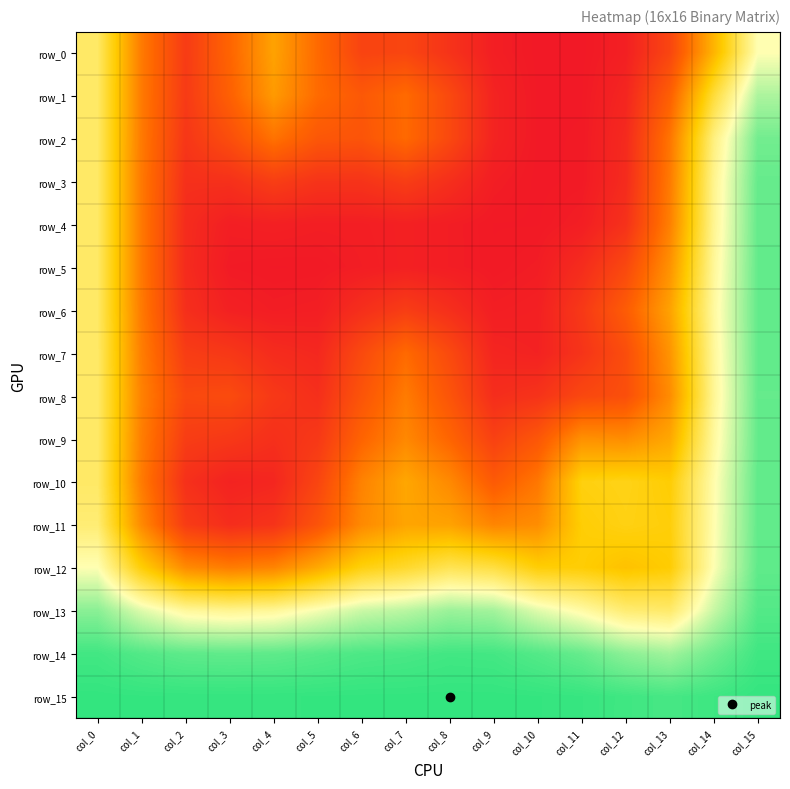

The row_1 series shows 0.5 at col_1. True or false?

False